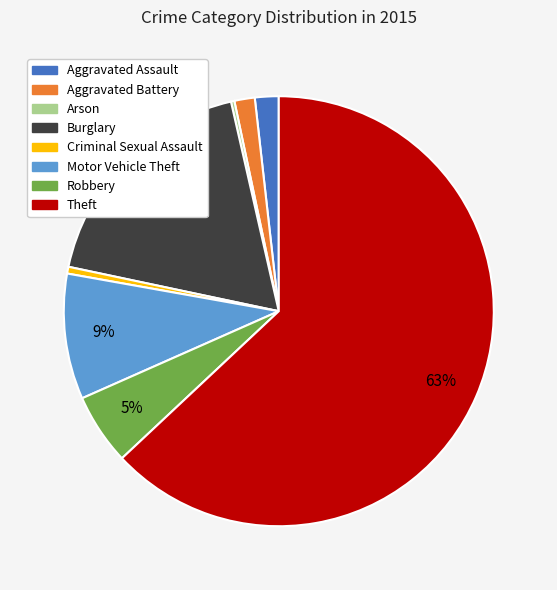

To the nearest percent, what percentage of the pie is Robbery?

5%